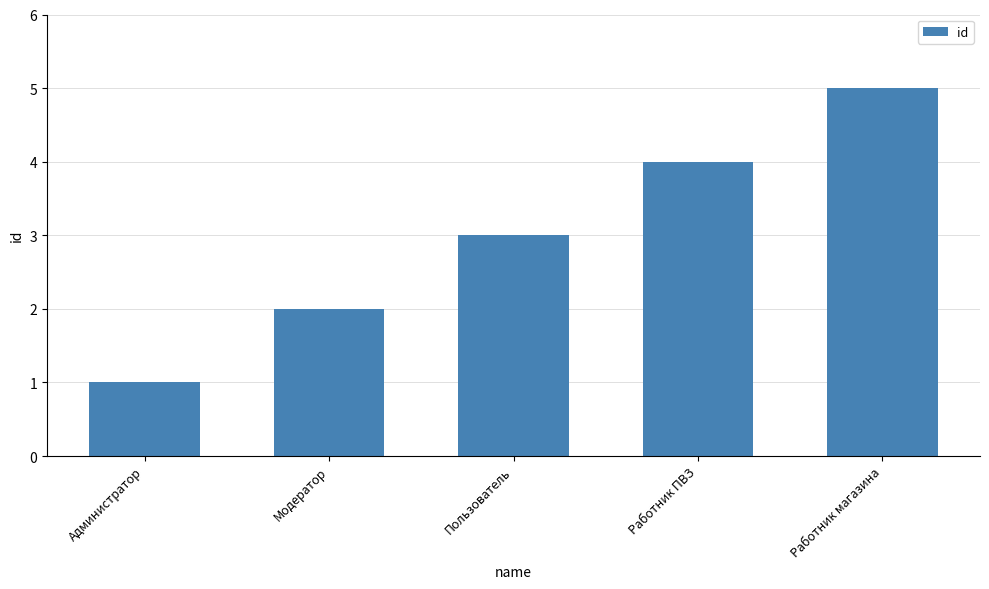

What is the ratio of the value at Пользователь to the value at Администратор?

3.0